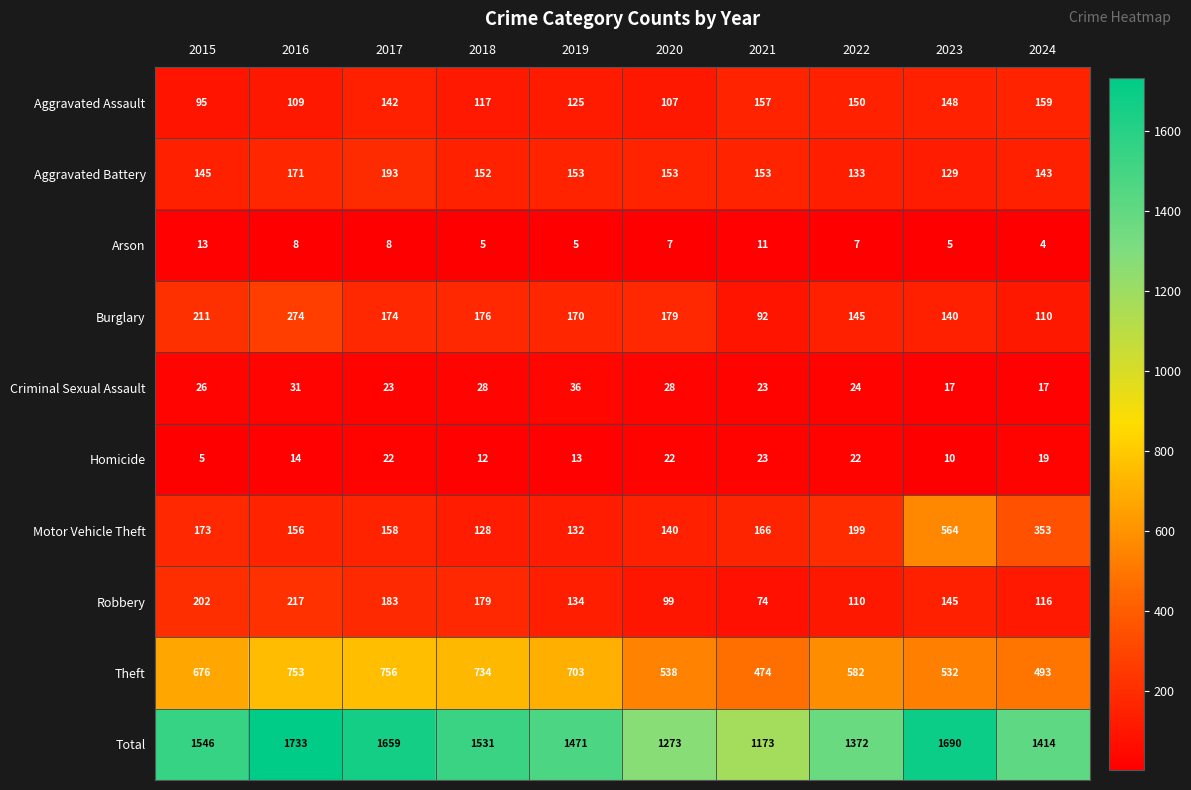

What is the highest value of the Aggravated Assault series?

159